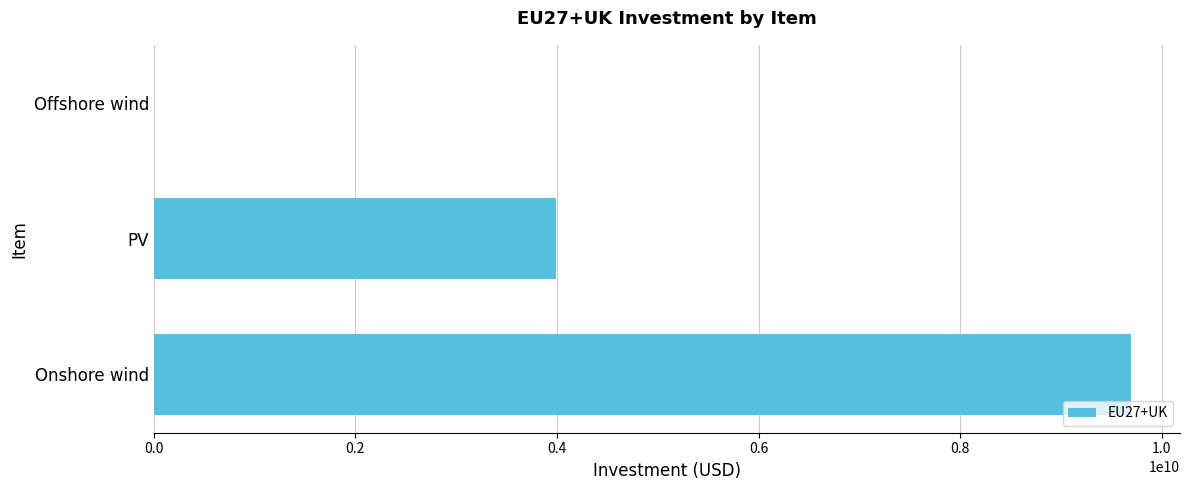

Reading top to bottom, list all the values displayed in this chart.

Offshore wind=0.0	PV=3986219445.5	Onshore wind=9696589980.6